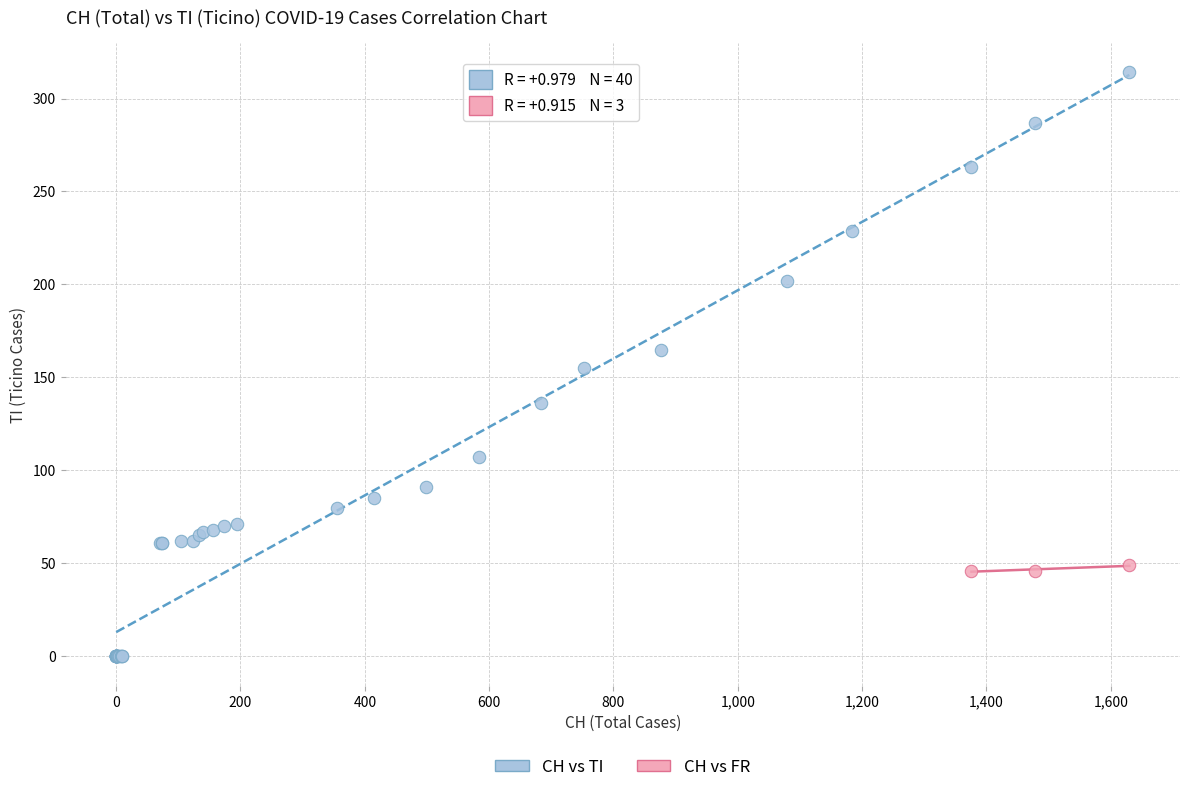

Which series reaches the minimum Y coordinate?

CH vs TI